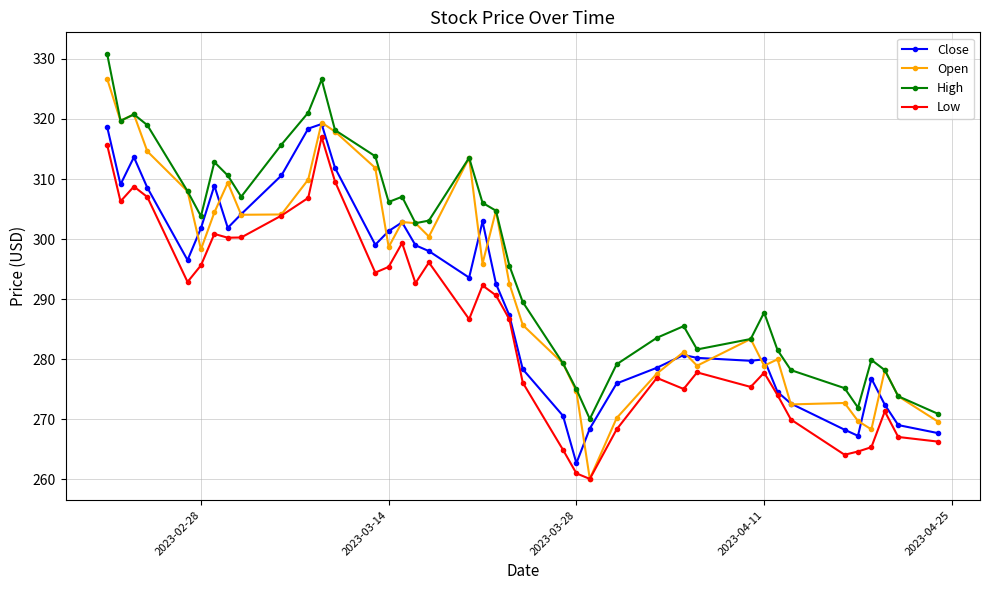

What is the value of the Open point at the 19th from the left?

313.5